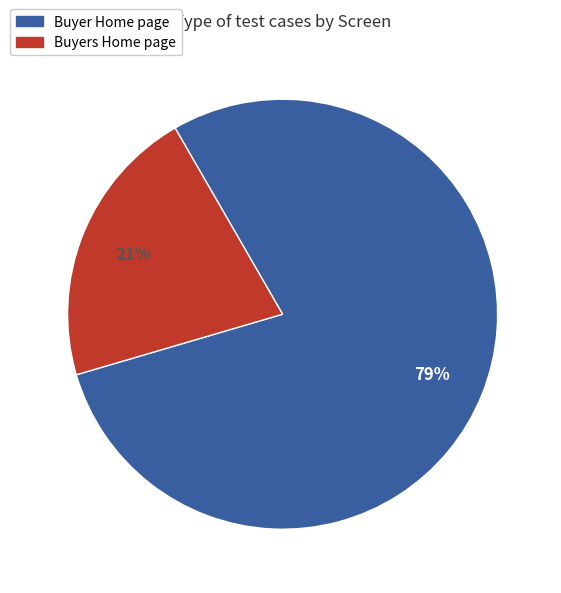

Is the sum of Buyers Home page and Buyer Home page greater than half?

Yes